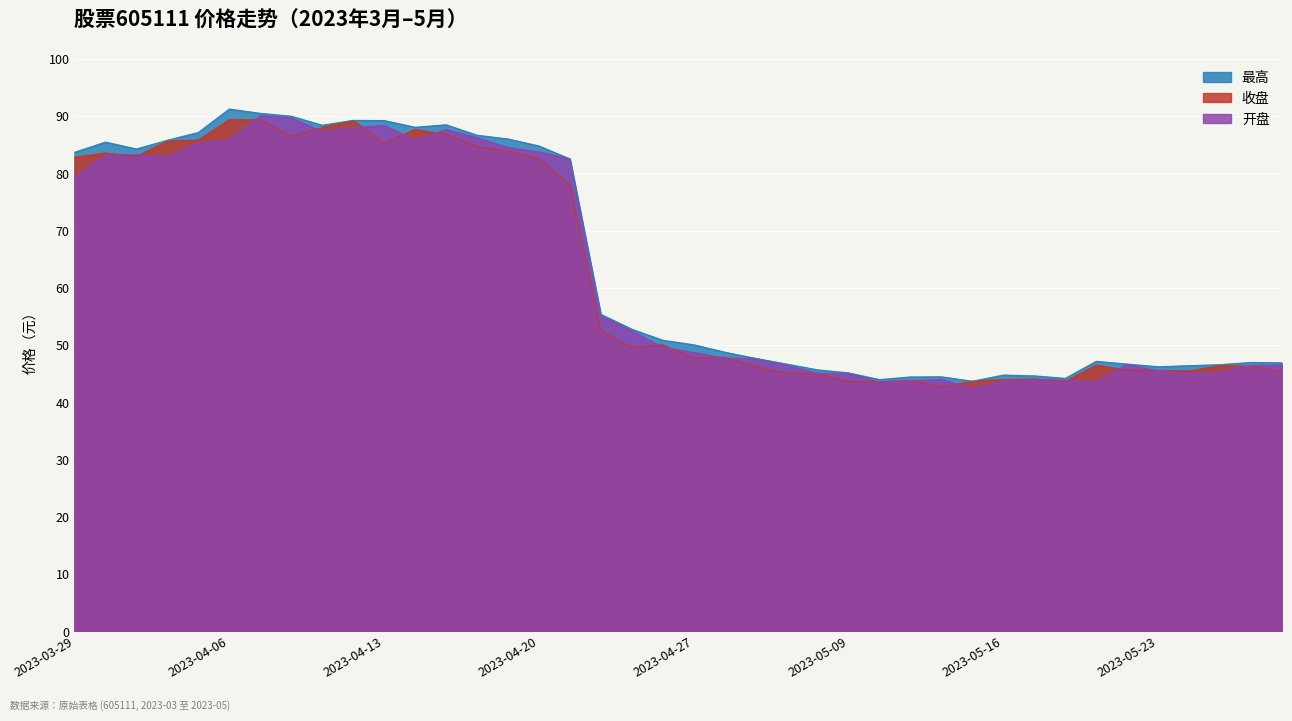

List the series in order of their overall mean, lowest first.

收盘, 开盘, 最高